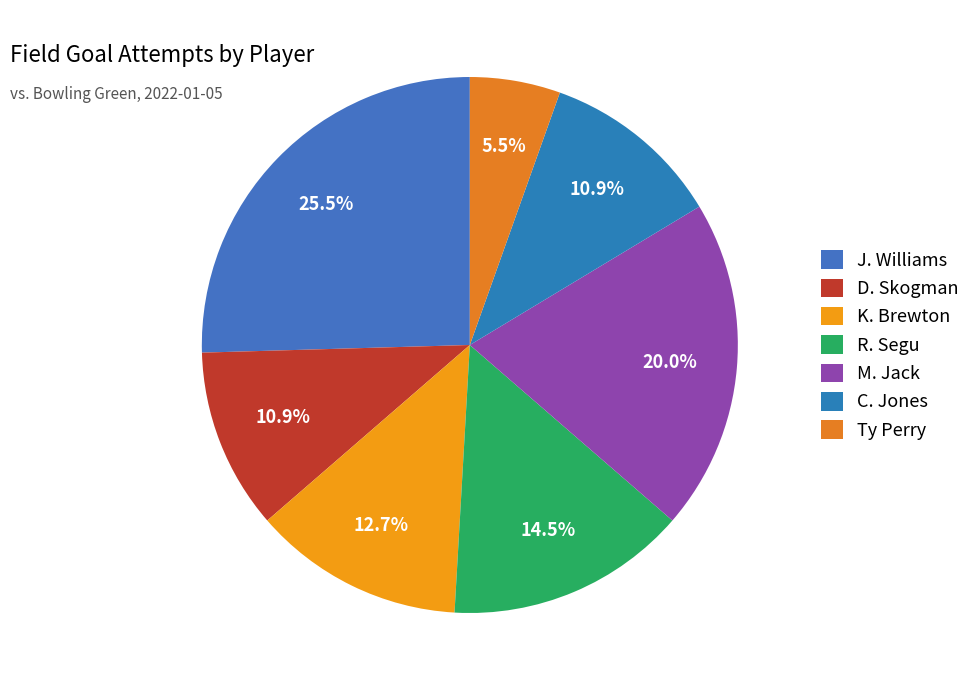

Which slice is the smallest?

Ty Perry